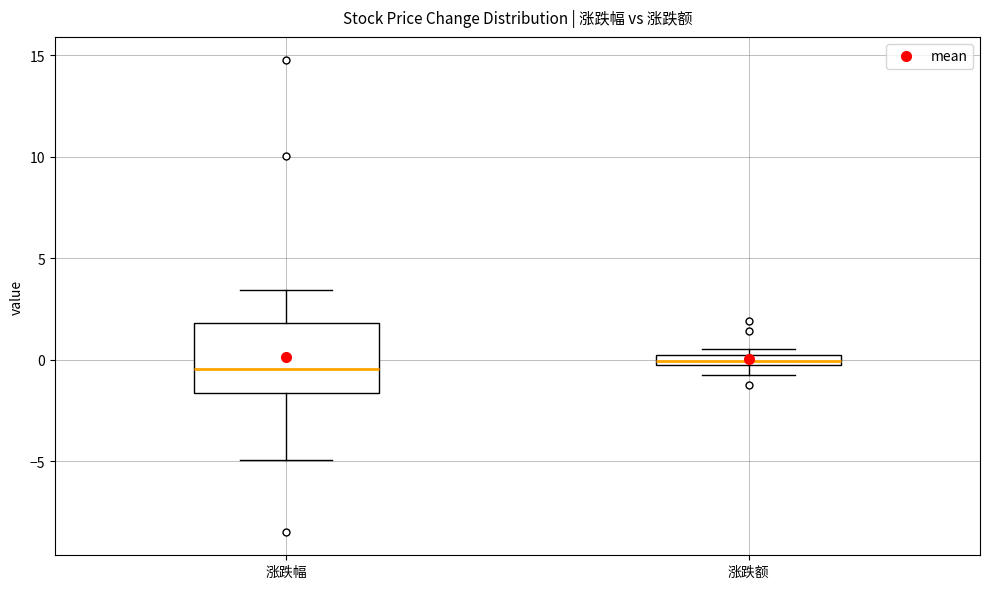

Which box is the tallest, from its lower edge to its upper edge?

涨跌幅